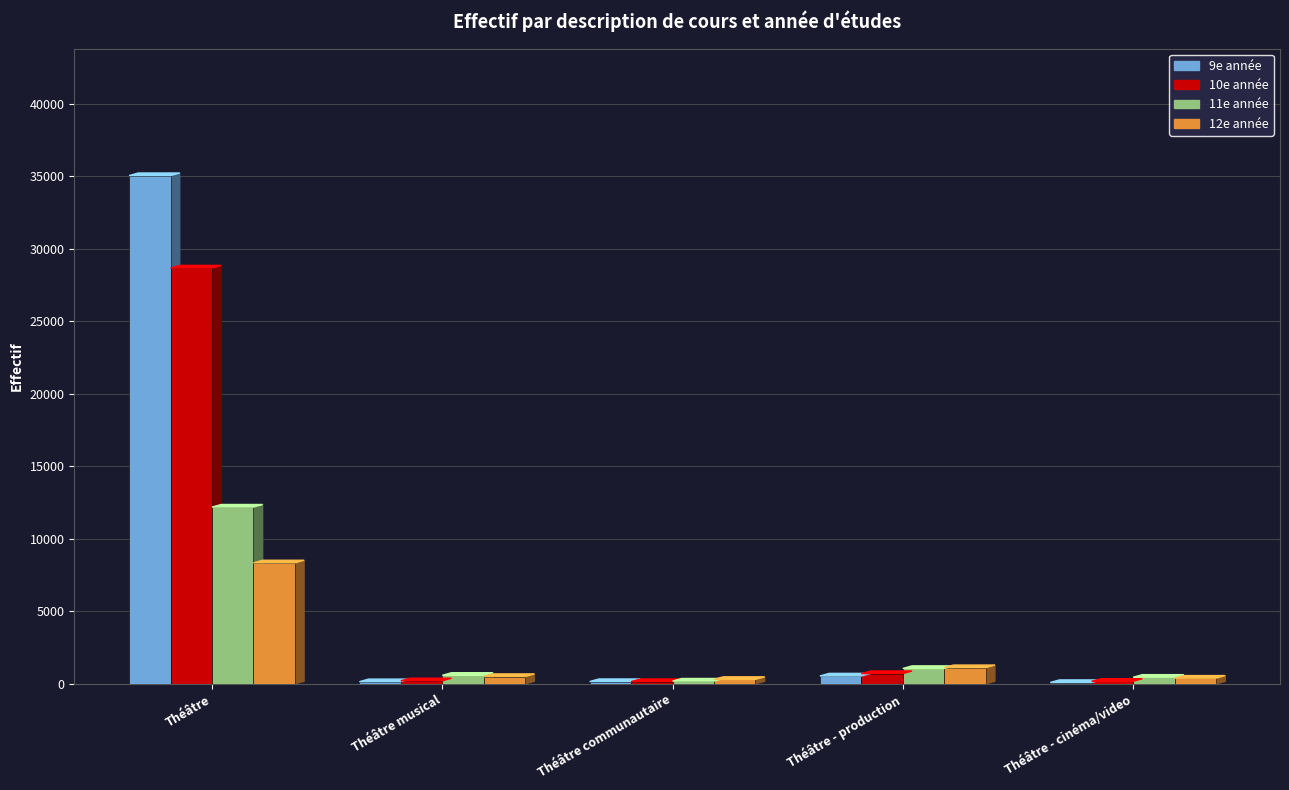

How many bars are there in total?

20